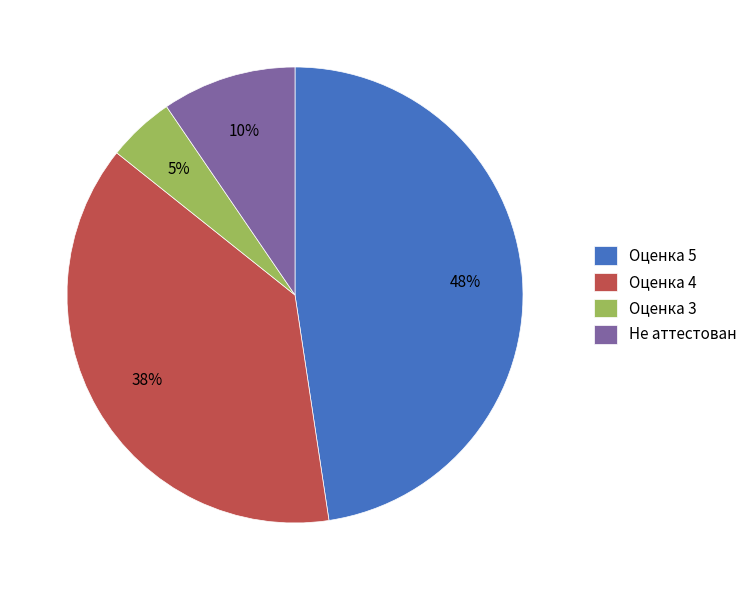

Which slice is the largest?

Оценка 5